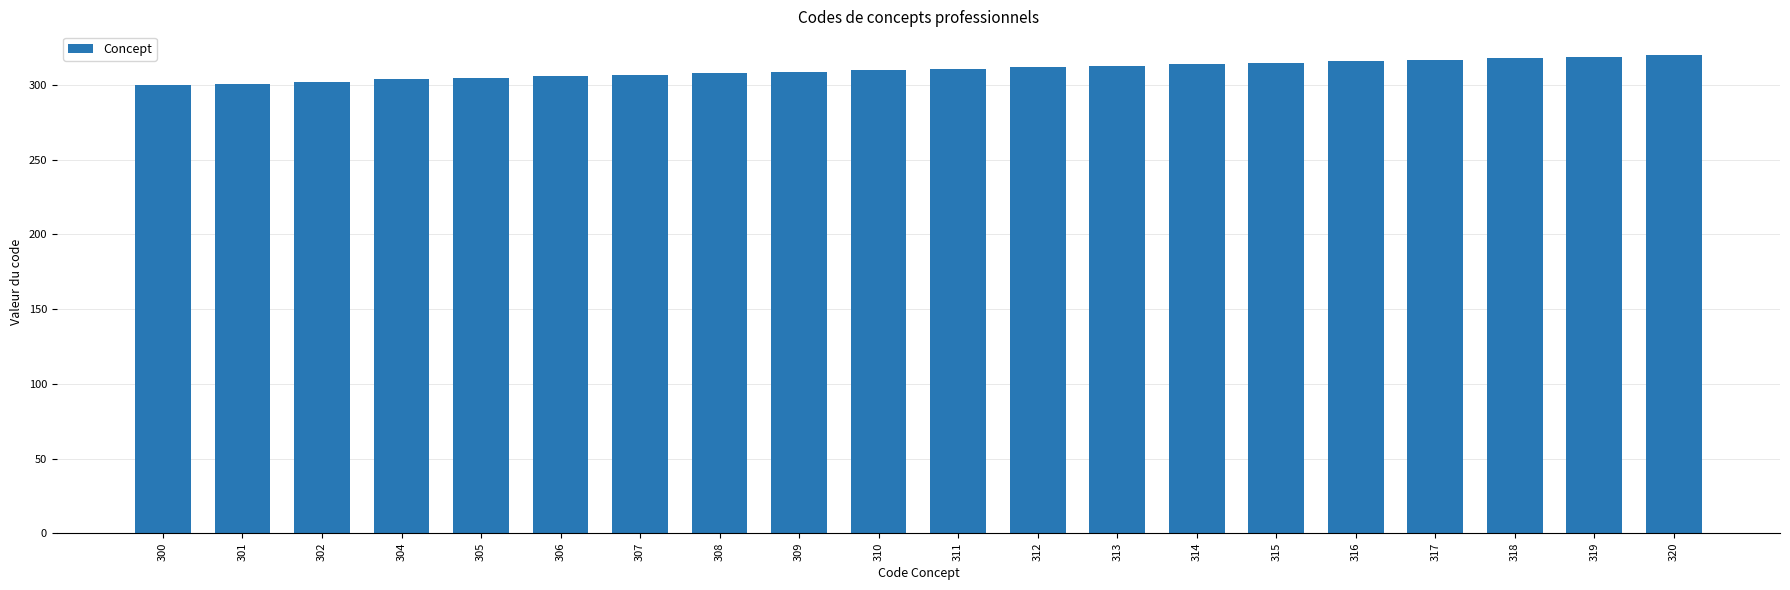

The chart shows a value of 310 at 310. True or false?

True